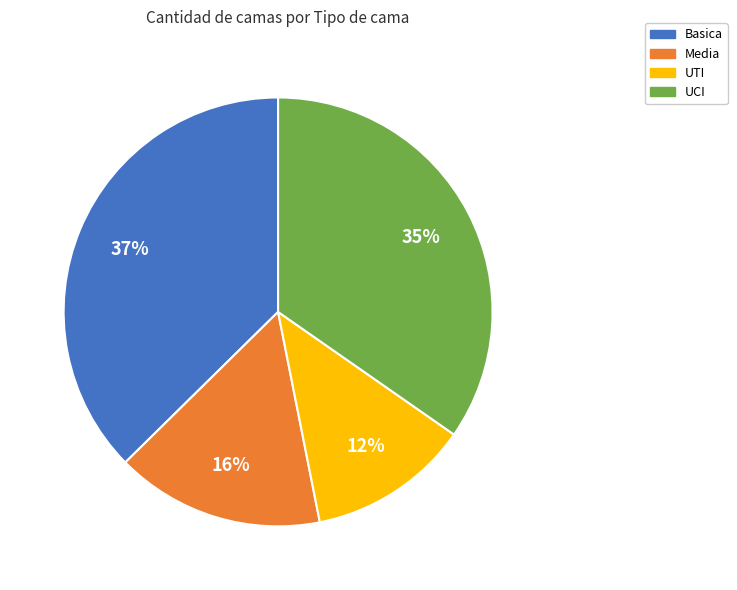

To the nearest percent, what is the difference between the largest and smallest slice percentages?

25%